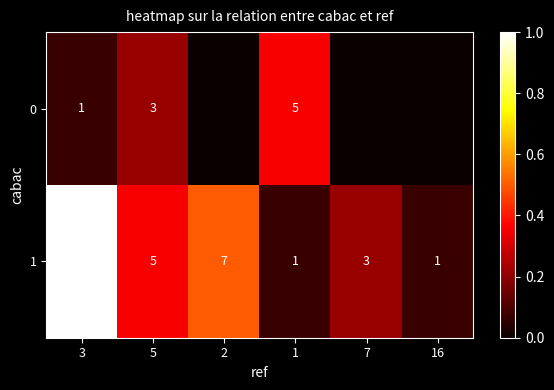

At which label does 1 reach its peak?

3